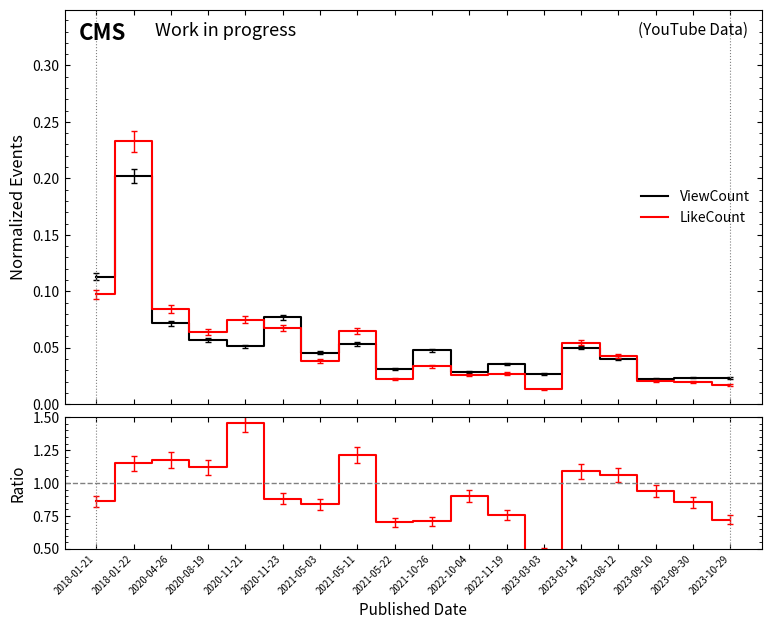

True or false: LikeCount and LikeCount/ViewCount intersect in this chart.

False